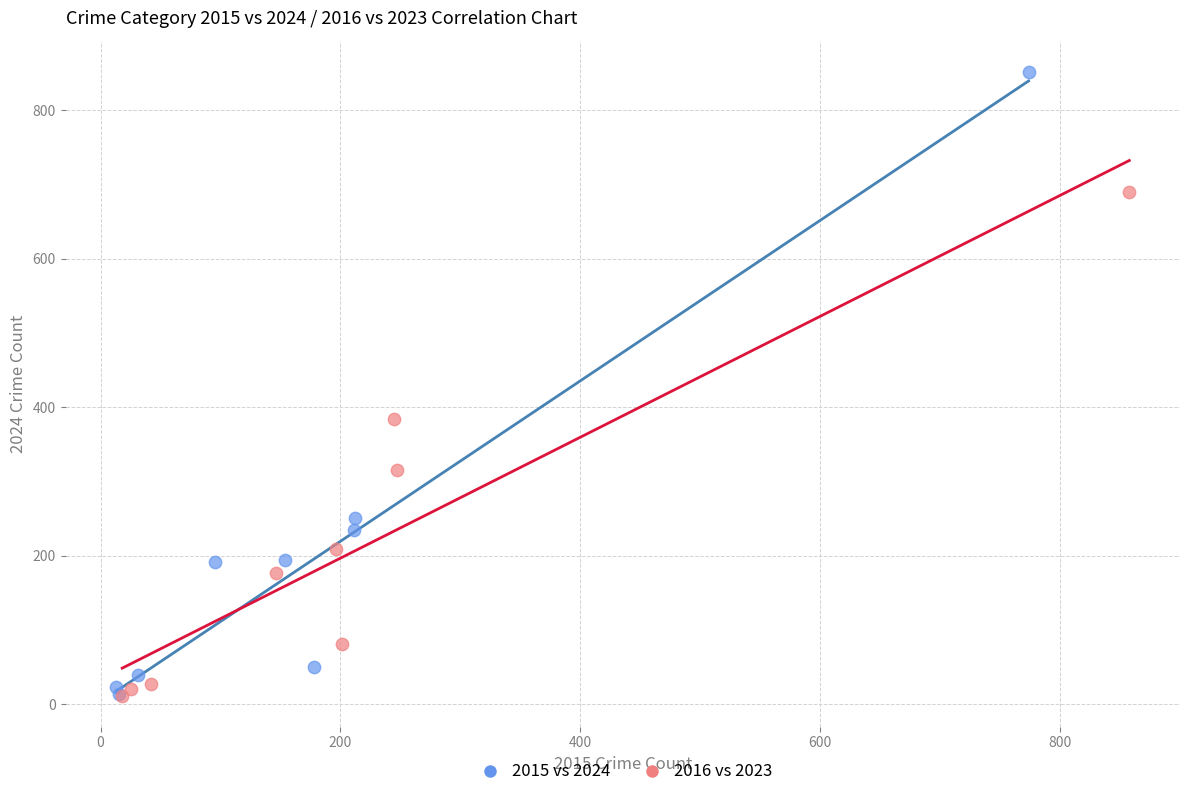

Which series contains the highest Y value?

2015 vs 2024